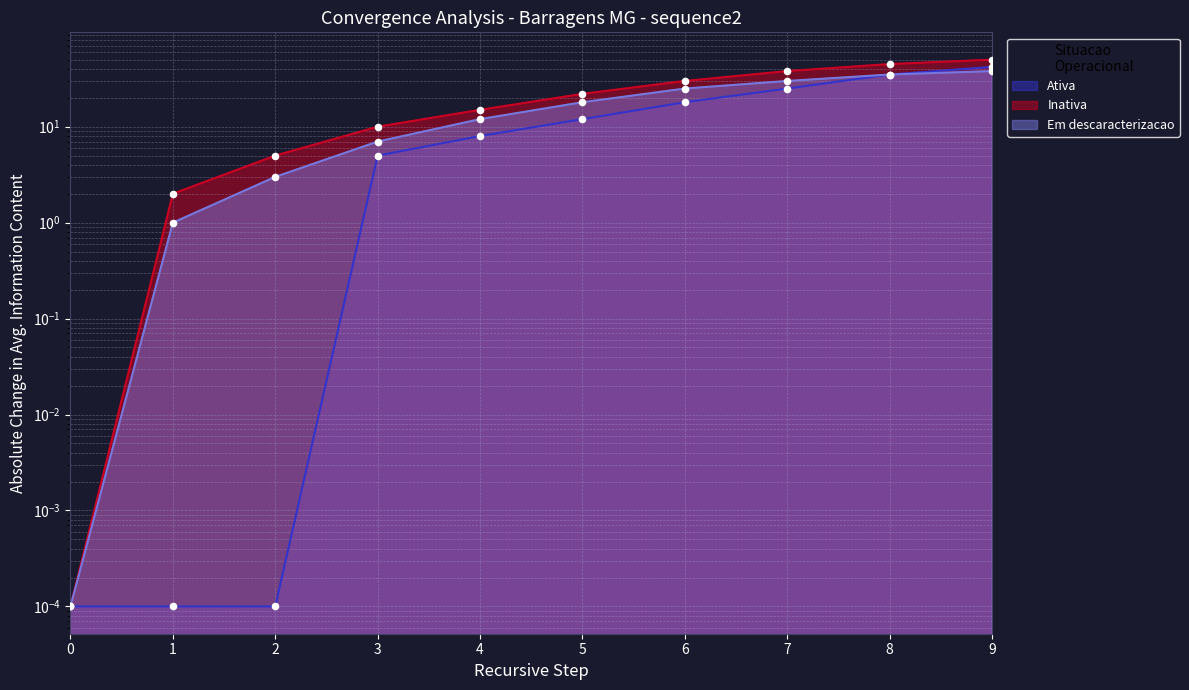

Is the value of Em descaracterizacao at 3 greater than the value of Ativa at 9?

No